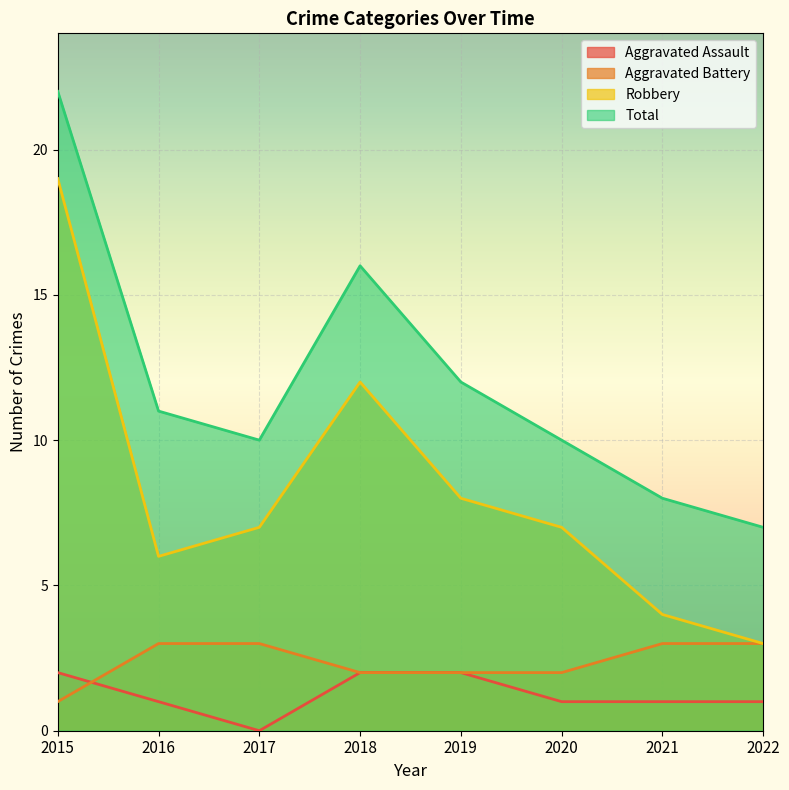

How many lines are shown in the chart?

4